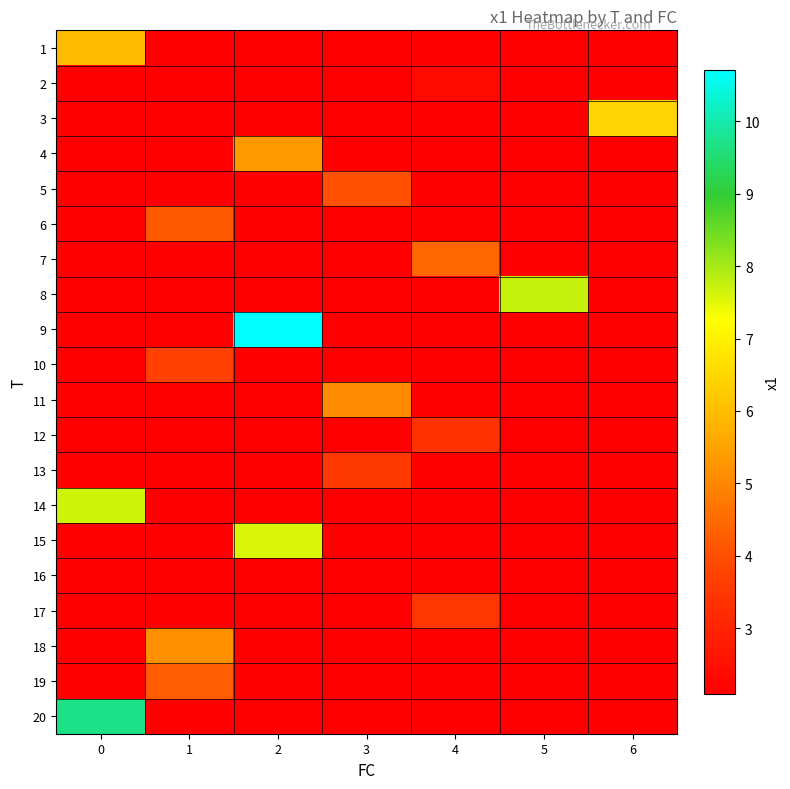

At which category is the sum across all series the highest?

2